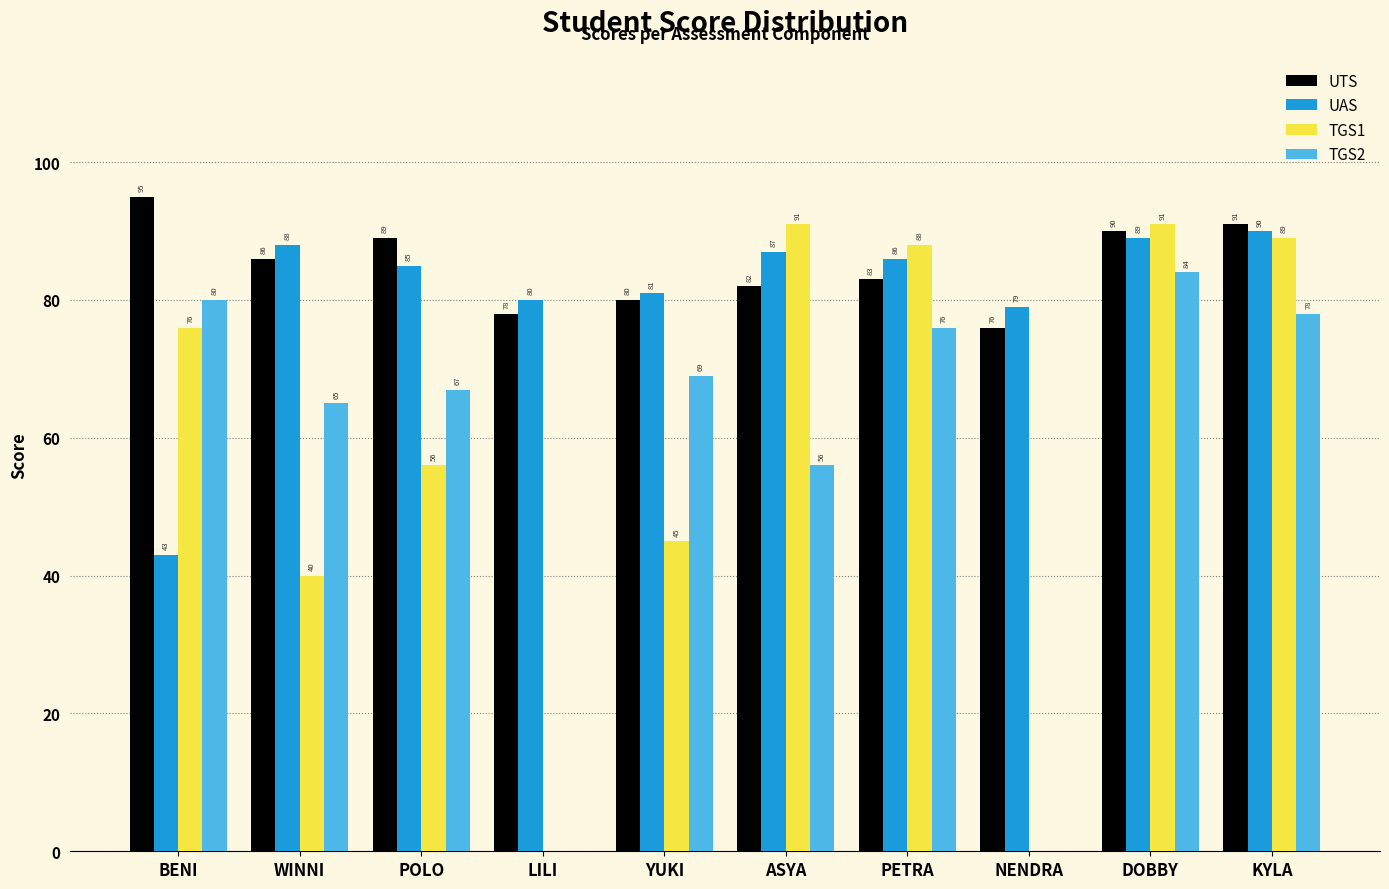

Which series has the largest total across all categories?

UTS